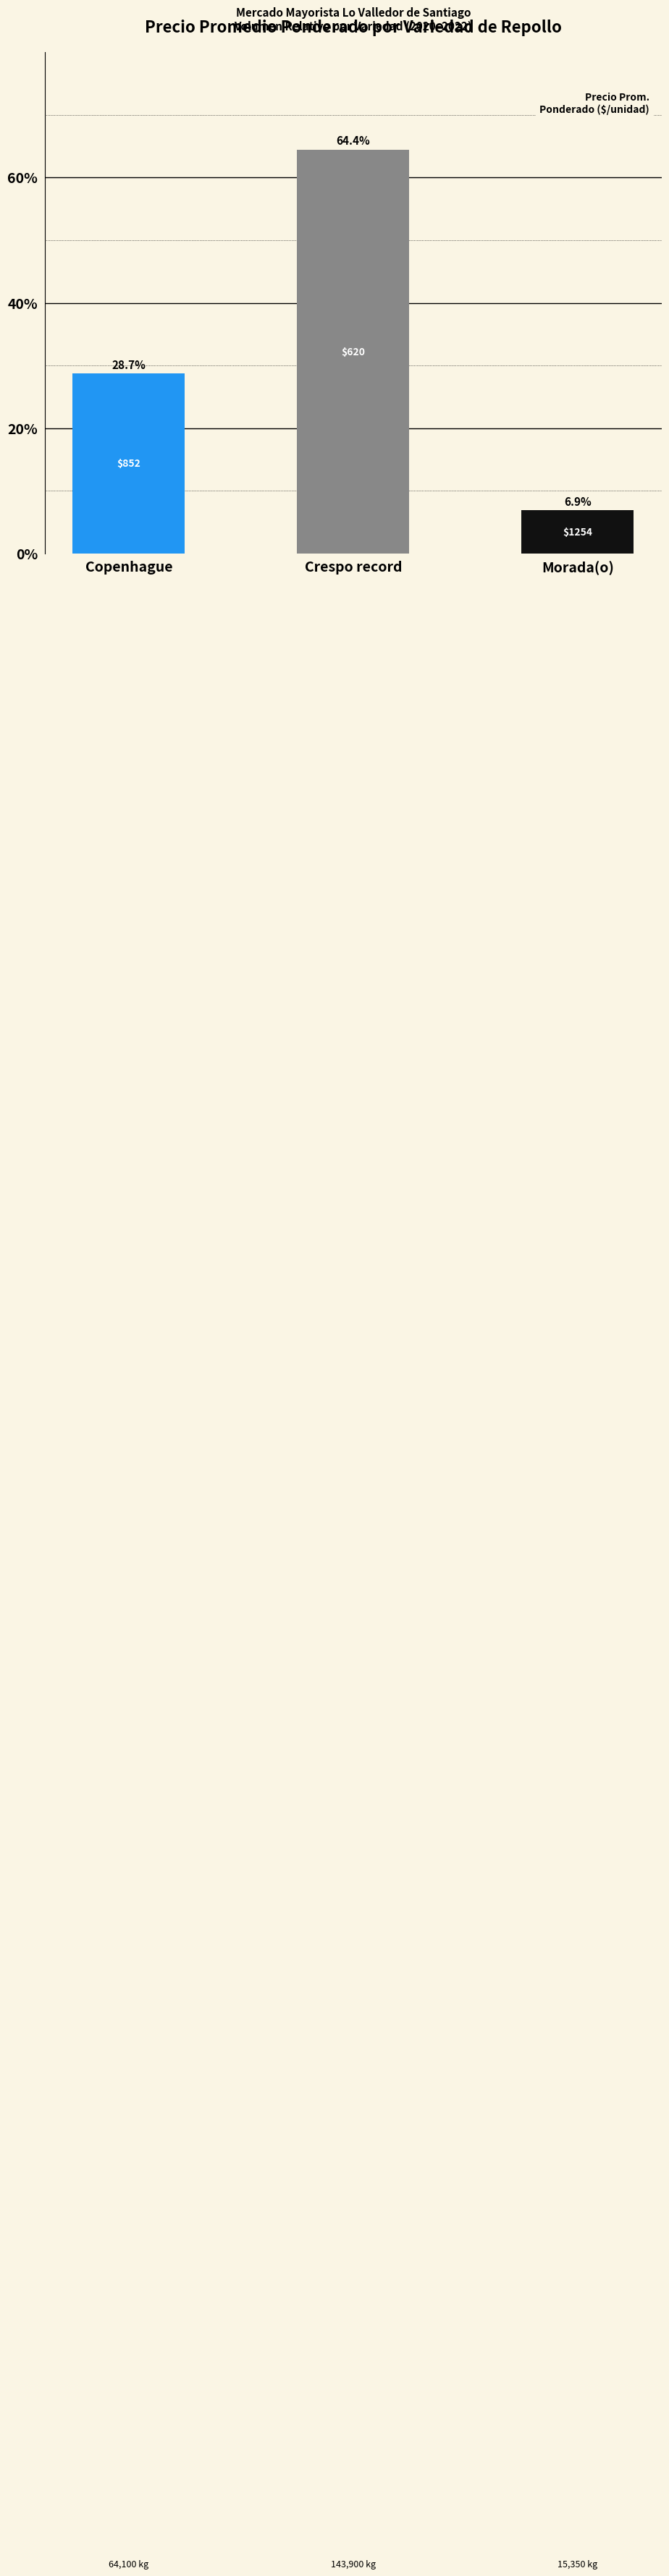

Reading left to right, extract all data points from this chart.

28.7	64.4	6.9